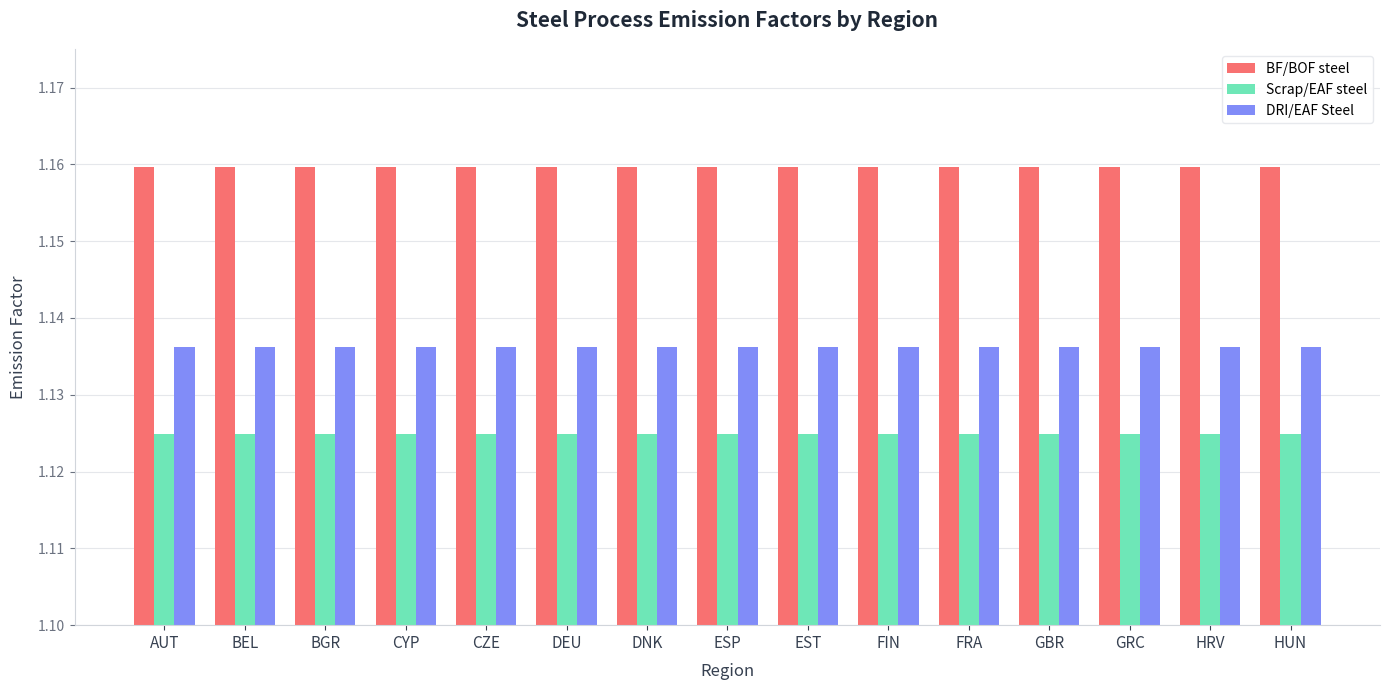

What is the sum of all Scrap/EAF steel values?

16.9